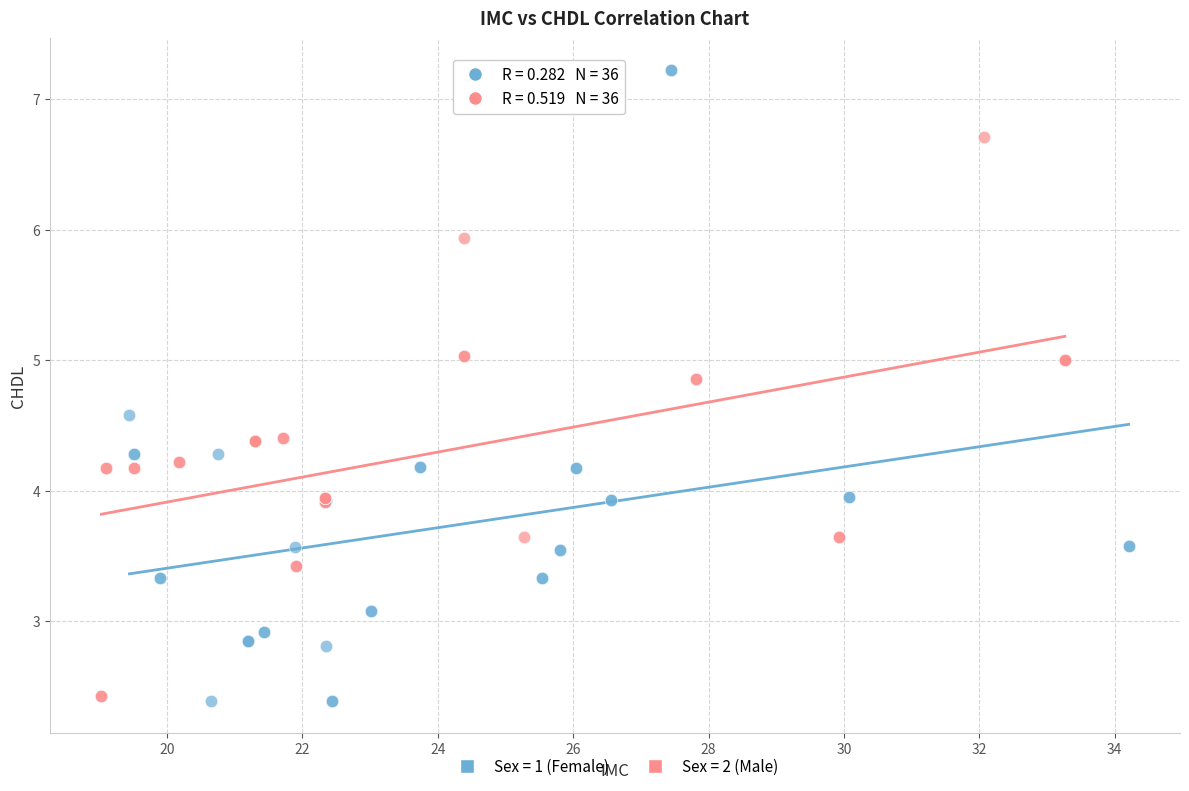

Which series reaches the maximum Y coordinate?

Sex = 1 (Female)